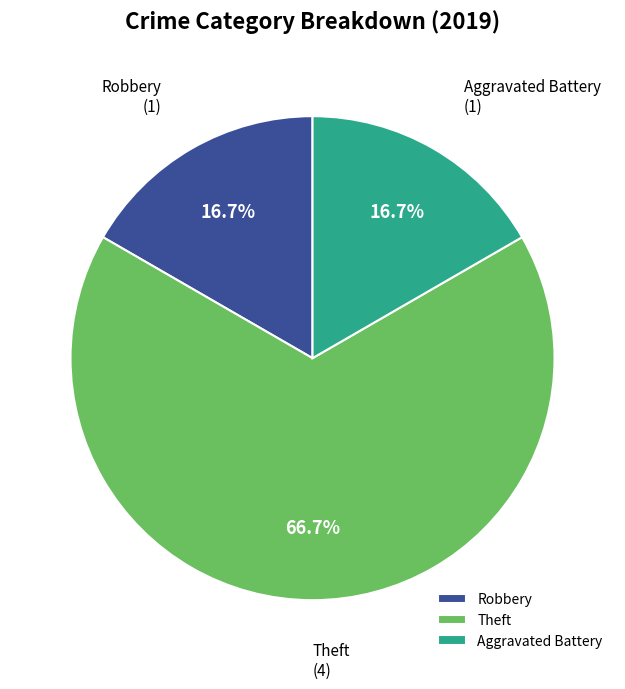

What portion of the pie excludes Aggravated Battery?

83.3%